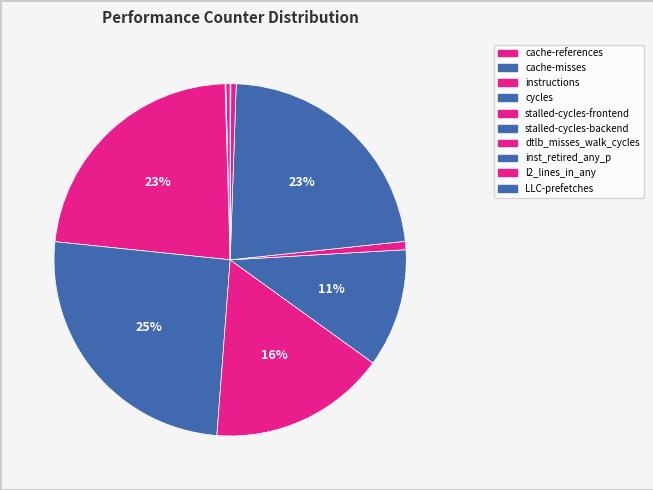

What is the change in value from cache-references to instructions?

+13856493822